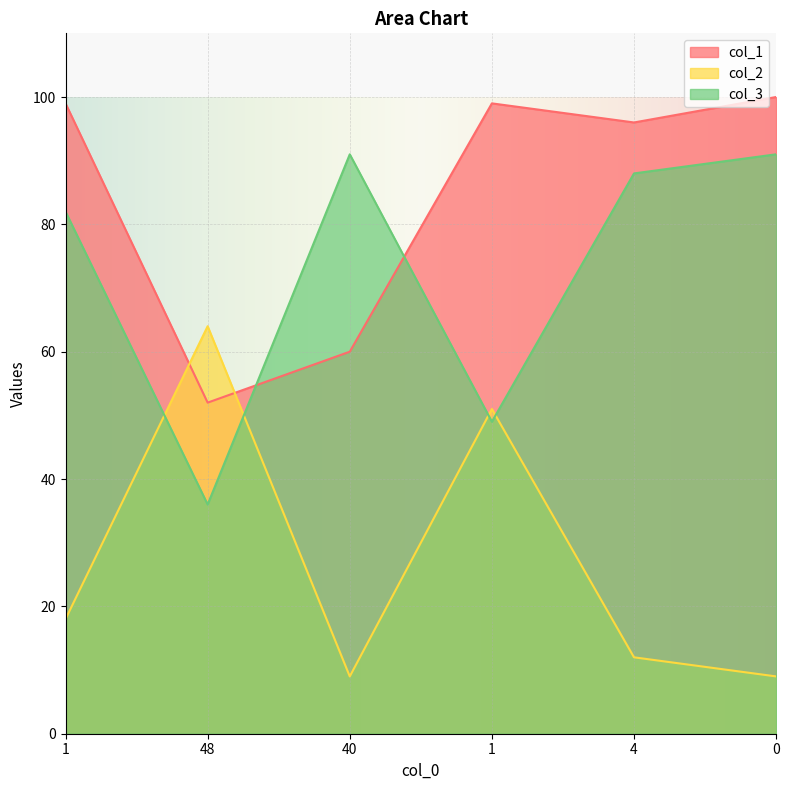

Which series has the widest spread of values?

col_2